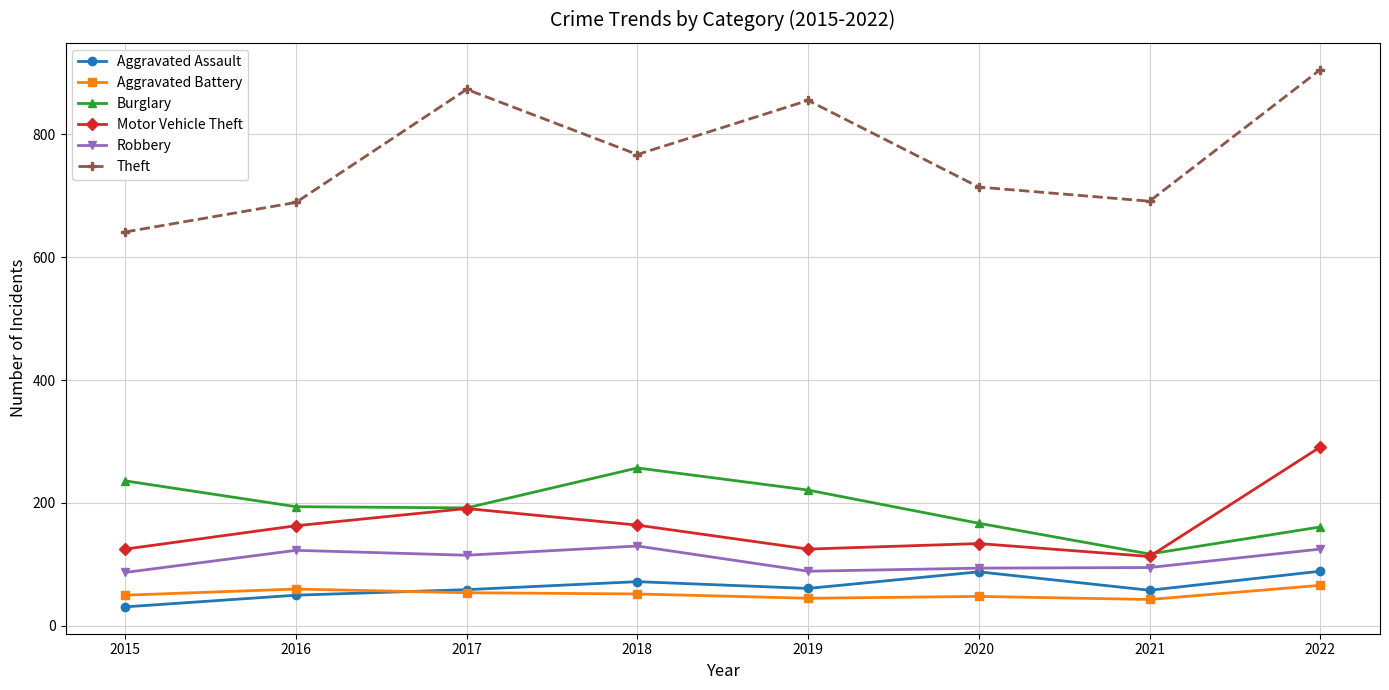

What is the sum of the Theft values at 2015 and 2016?

1330